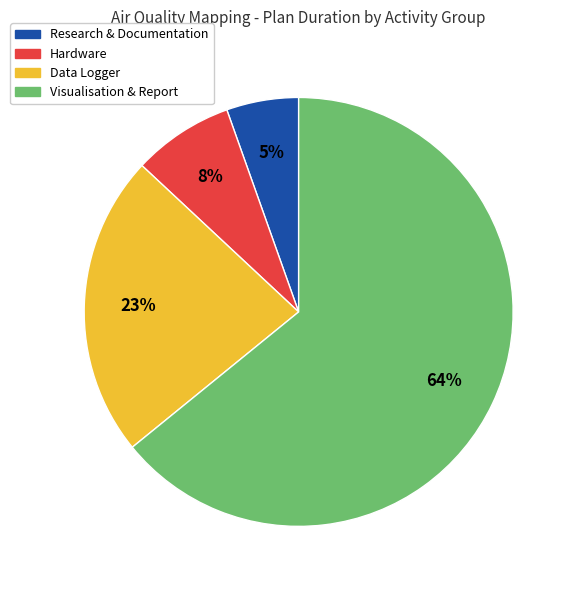

Is there any slice that represents more than half of the pie?

Yes